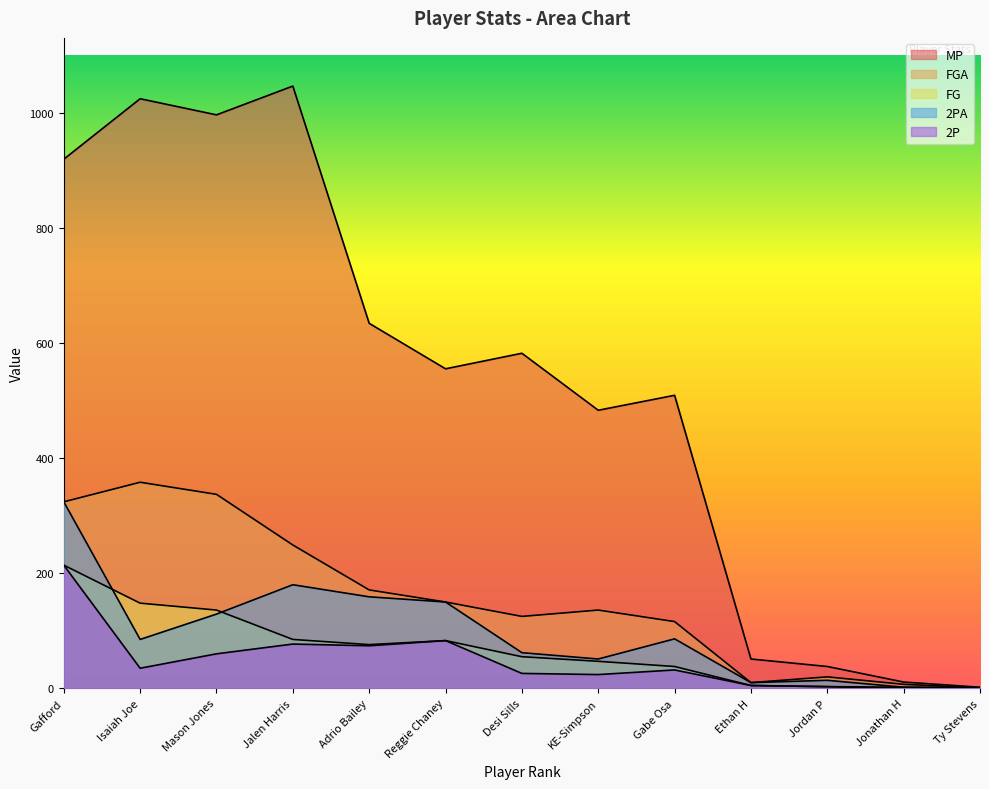

Is it true that 2PA equals 86 at Gabe Osa?

True